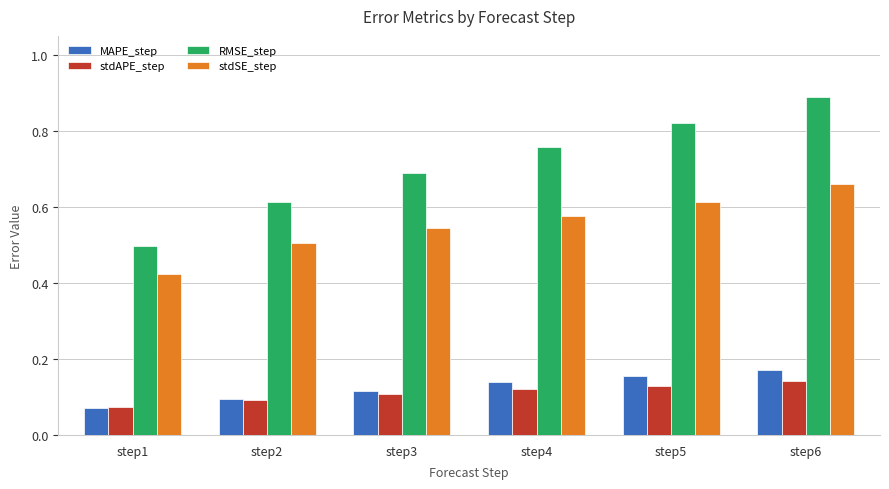

What is the difference between the second highest and minimum values in the RMSE_step series?

0.3